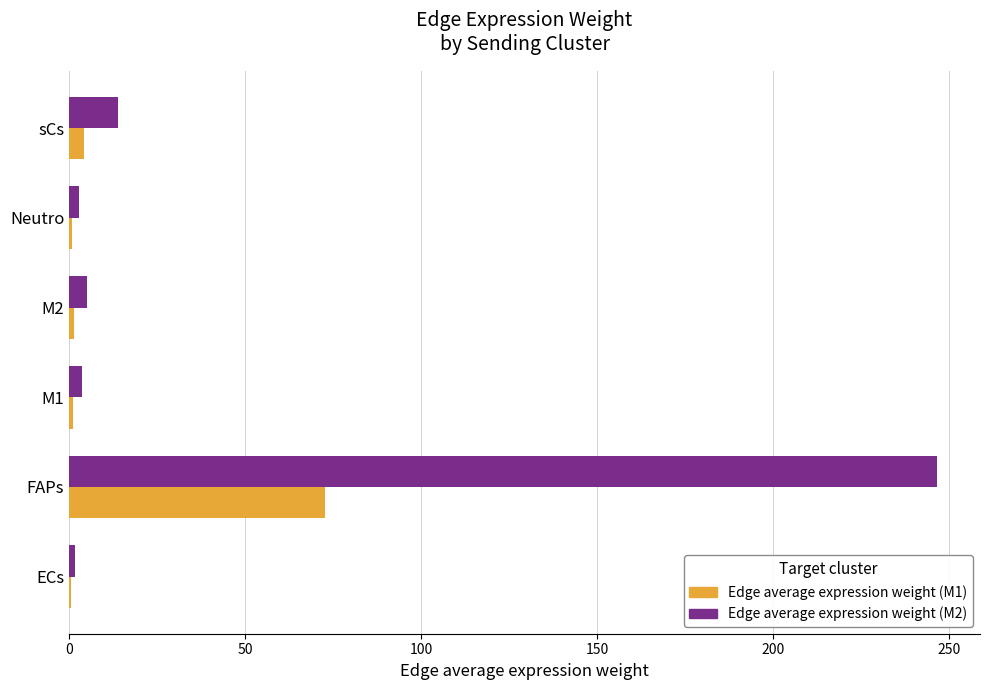

At which category is the sum across all series the highest?

FAPs